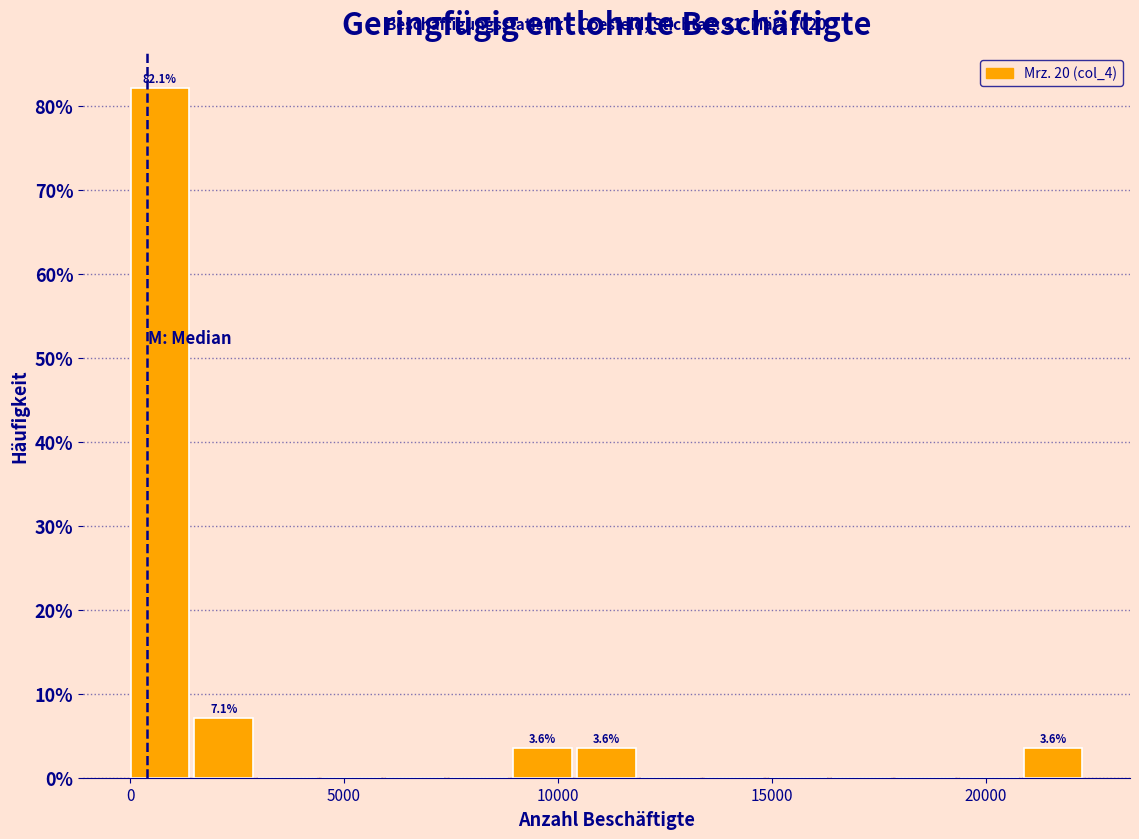

Read against the x-axis, roughly where is the centre of the tallest bar?

500